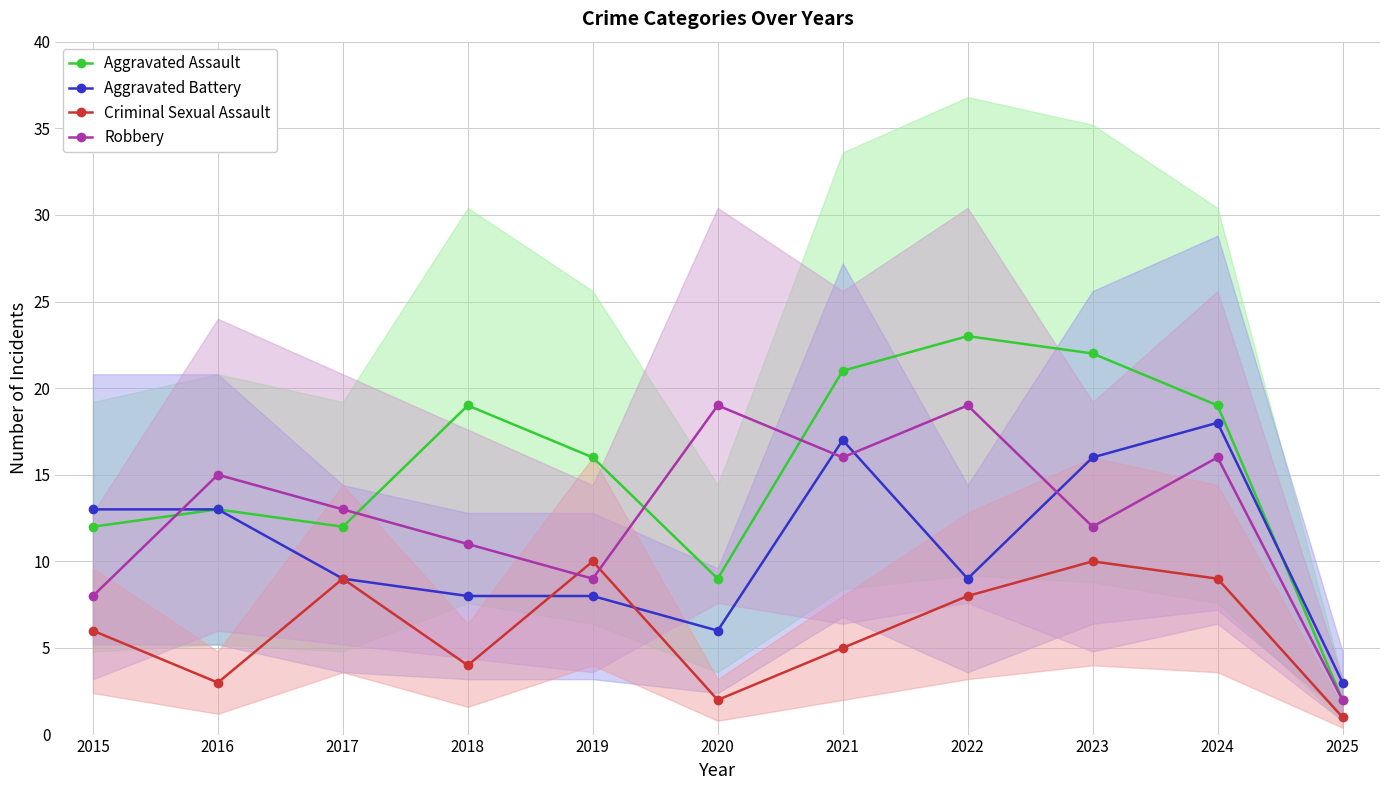

At which label does Aggravated Battery reach its minimum?

2025